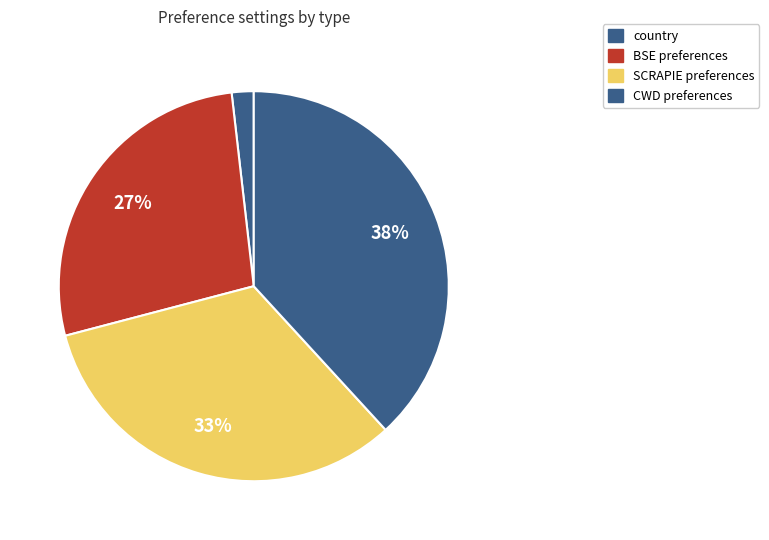

Count the number of slices in the pie.

4